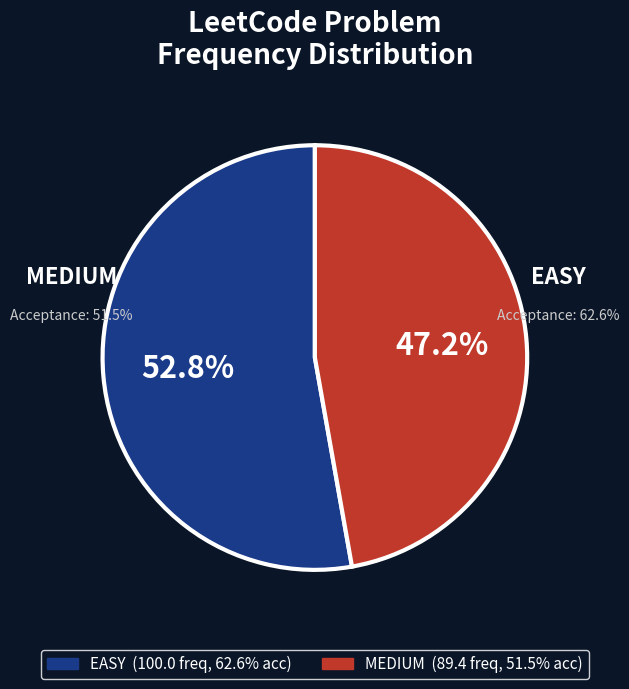

To the nearest percent, what is the average slice percentage?

50%